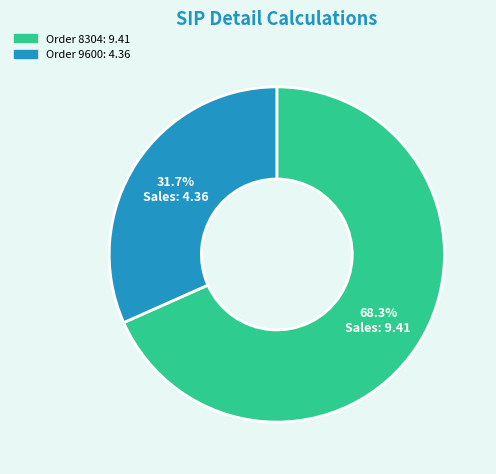

How many slices are in this pie chart?

2